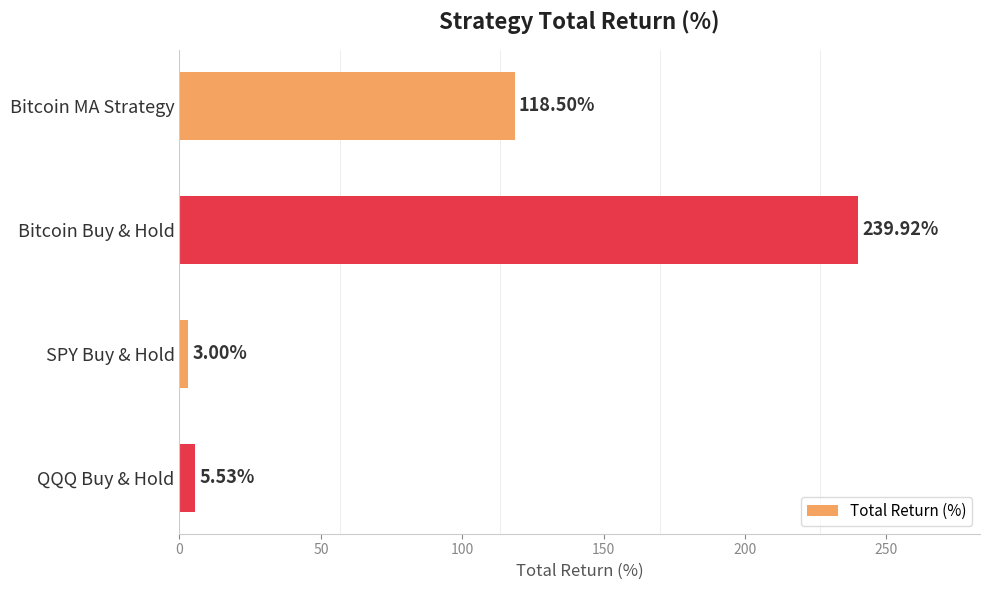

List the labels in order of value, largest first.

Bitcoin Buy & Hold, Bitcoin MA Strategy, QQQ Buy & Hold, SPY Buy & Hold